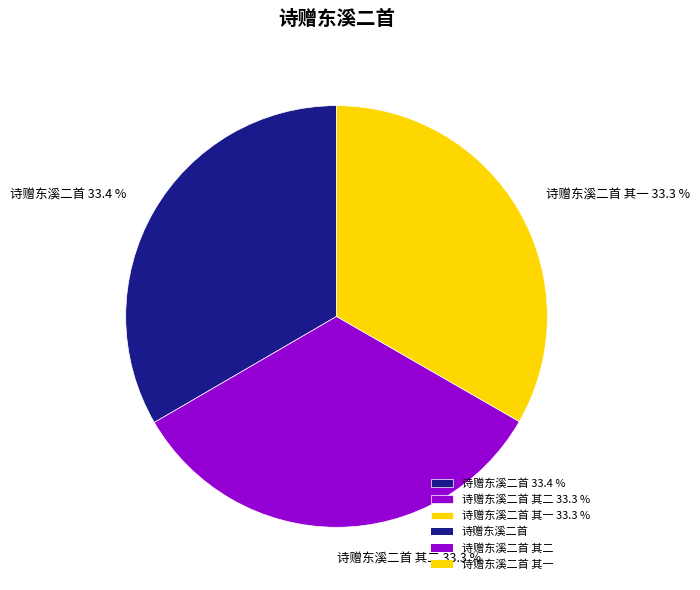

Does any single category account for the majority?

No